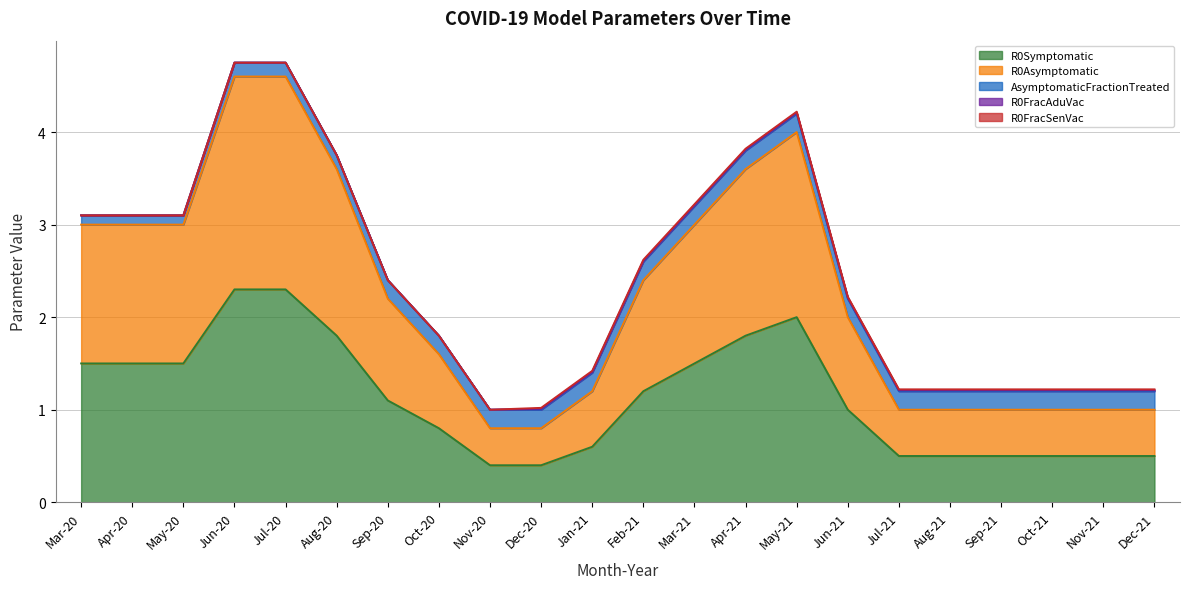

Reading left to right, what are all the values shown in this chart?

R0Symptomatic: 1.5	1.5	1.5	2.3	2.3	1.8	1.1	0.8	0.4	0.4	0.6	1.2	1.5	1.8	2.0	1.0	0.5	0.5	0.5	0.5	0.5	0.5
R0Asymptomatic: 1.5	1.5	1.5	2.3	2.3	1.8	1.1	0.8	0.4	0.4	0.6	1.2	1.5	1.8	2.0	1.0	0.5	0.5	0.5	0.5	0.5	0.5
AsymptomaticFractionTreated: 0.1	0.1	0.1	0.1	0.1	0.1	0.2	0.2	0.2	0.2	0.2	0.2	0.2	0.2	0.2	0.2	0.2	0.2	0.2	0.2	0.2	0.2
R0FracAduVac: 0.0	0.0	0.0	0.0	0.0	0.0	0.0	0.0	0.0	0.0	0.0	0.0	0.0	0.0	0.0	0.0	0.0	0.0	0.0	0.0	0.0	0.0
R0FracSenVac: 0.0	0.0	0.0	0.0	0.0	0.0	0.0	0.0	0.0	0.0	0.0	0.0	0.0	0.0	0.0	0.0	0.0	0.0	0.0	0.0	0.0	0.0